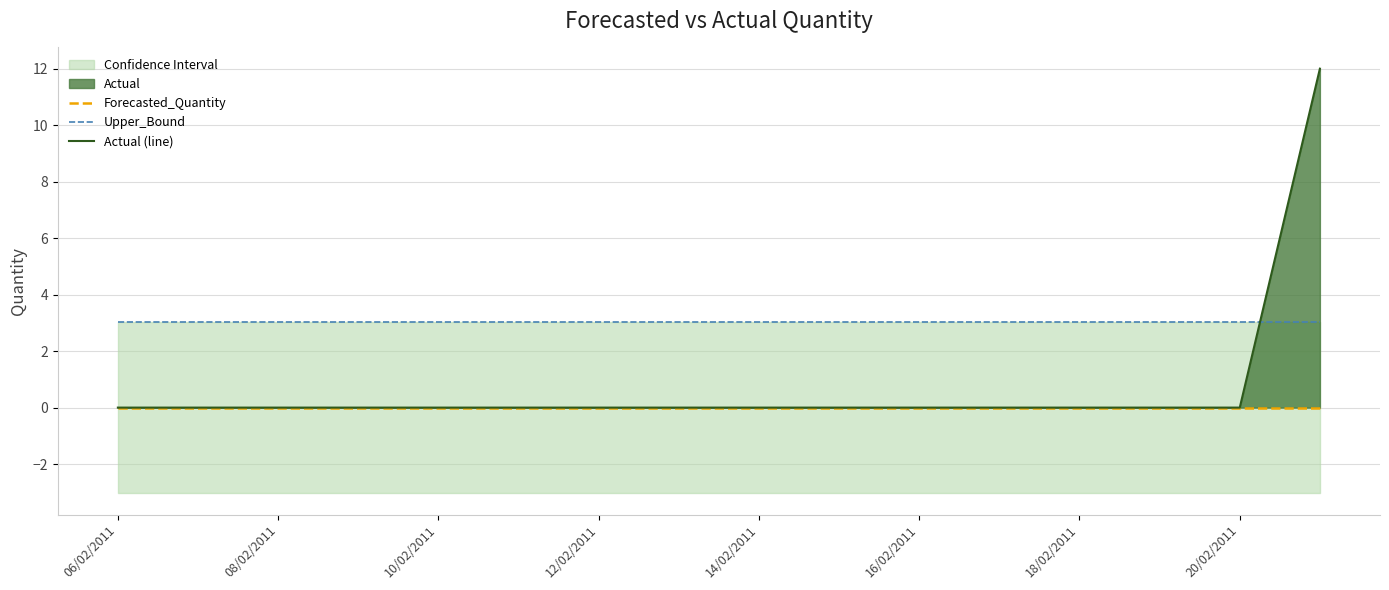

List the series in order of their peak value, highest first.

Actual (line), Upper_Bound, Forecasted_Quantity